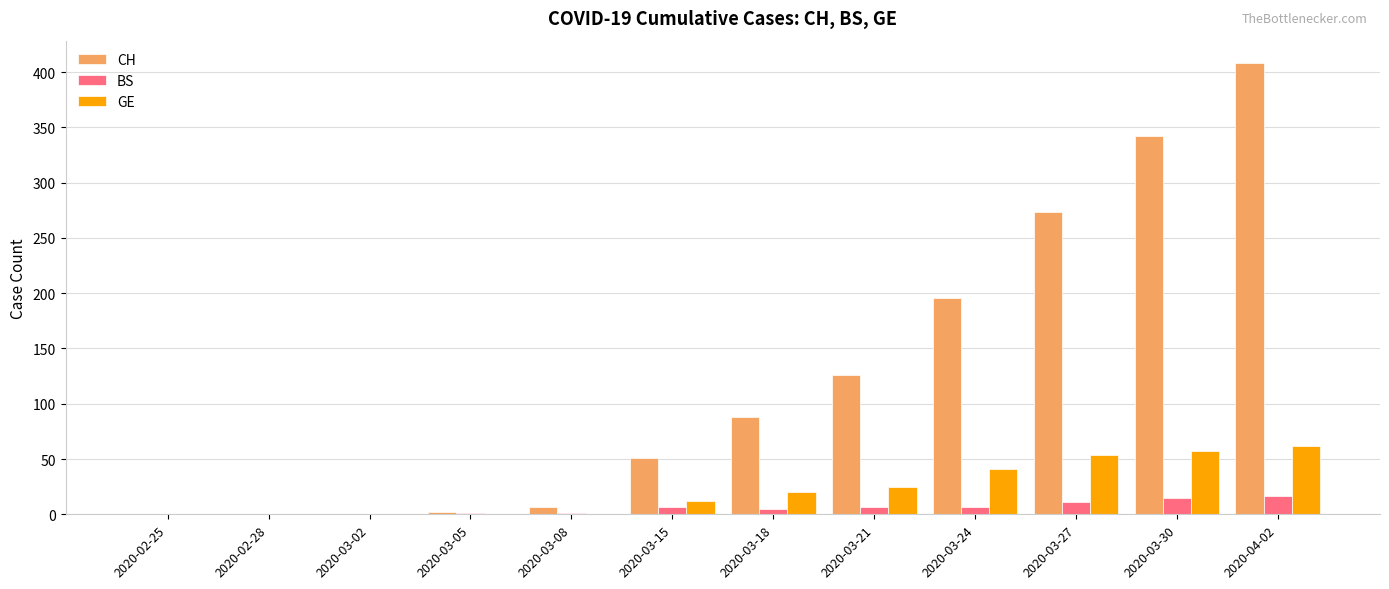

What is the maximum value shown in the chart?

408